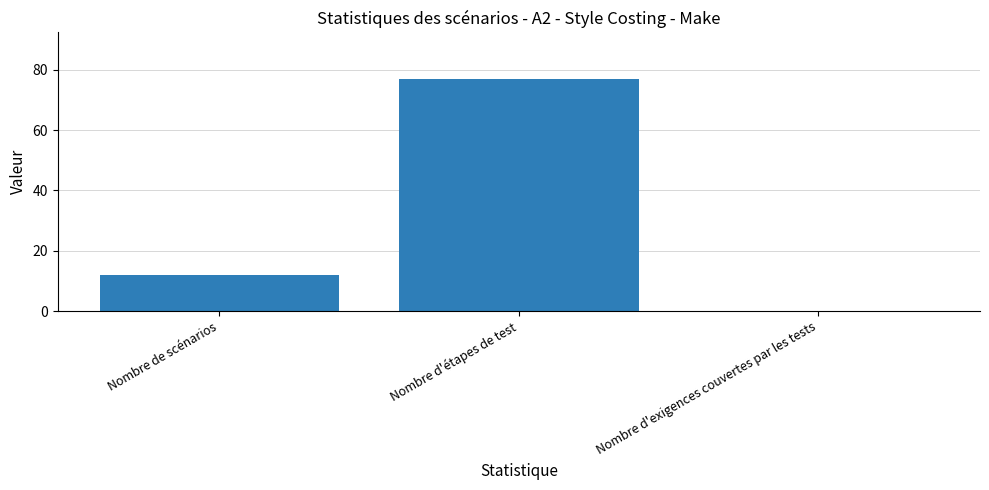

What is the change in value from Nombre de scénarios to Nombre d'étapes de test?

+65